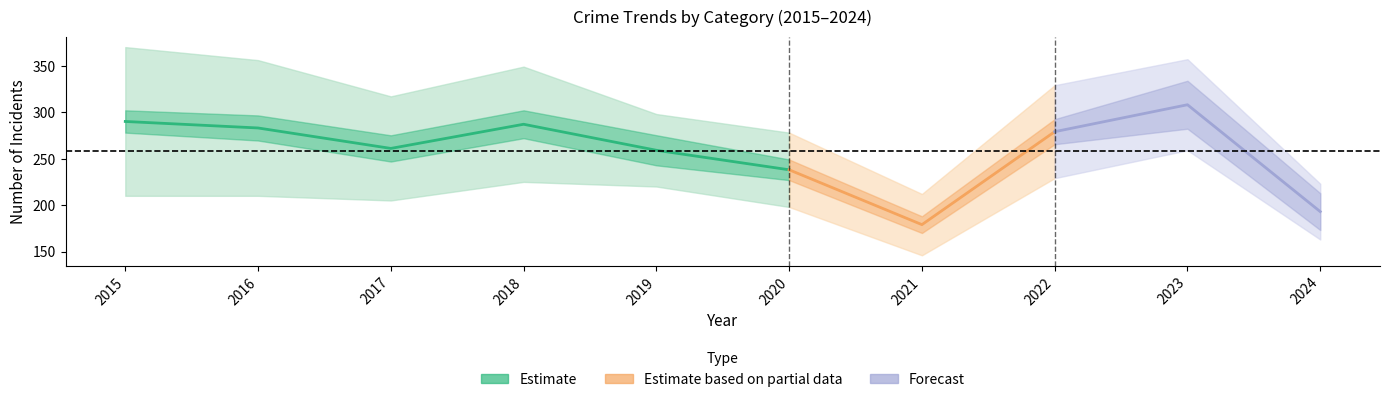

Is it true that Theft equals 179 at 2021?

True